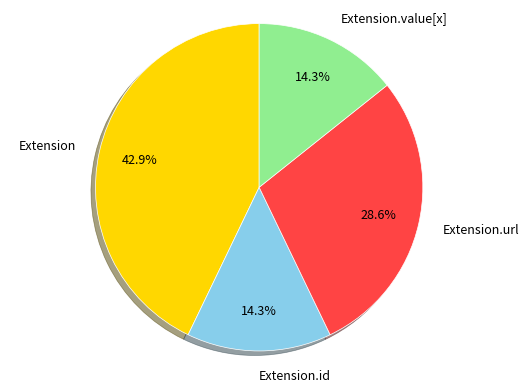

Is there a majority slice in this chart?

No